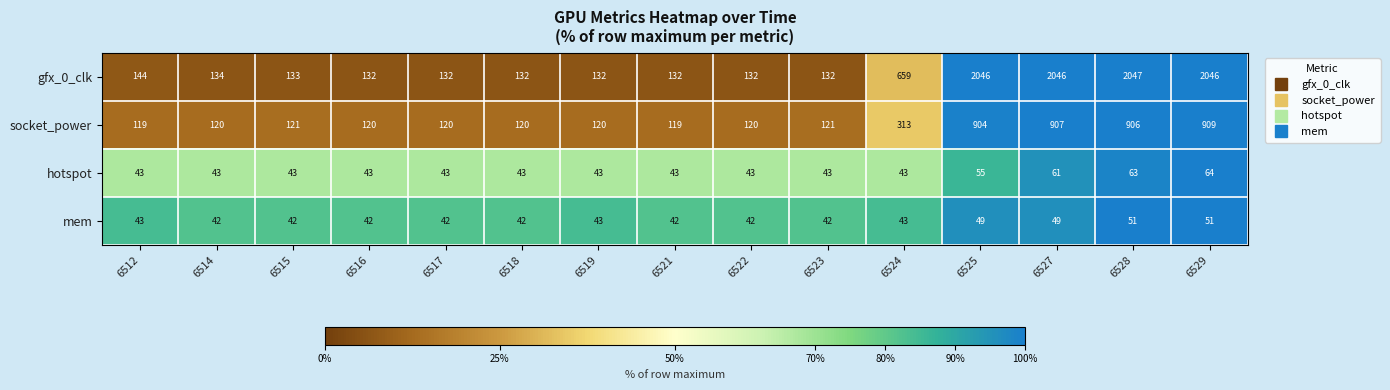

Between 6512 and 6525, which series saw the biggest shift?

gfx_0_clk